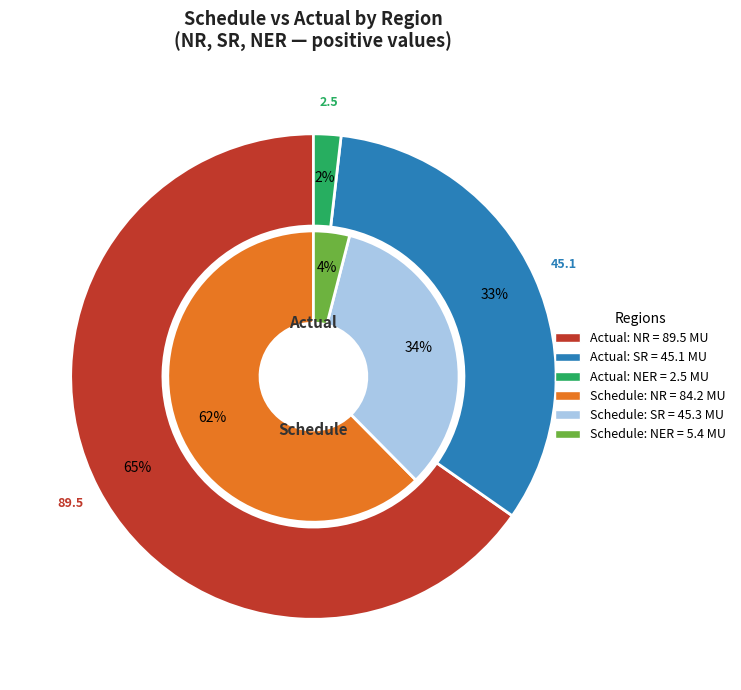

Which series has the widest spread of values?

Actual(MU)